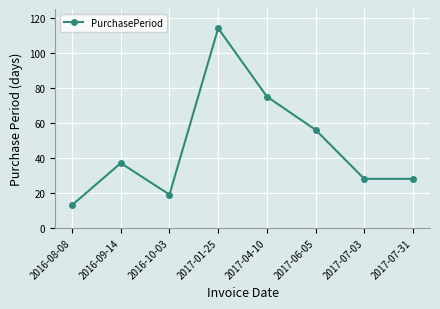

What position from the right is 2016-08-08?

8